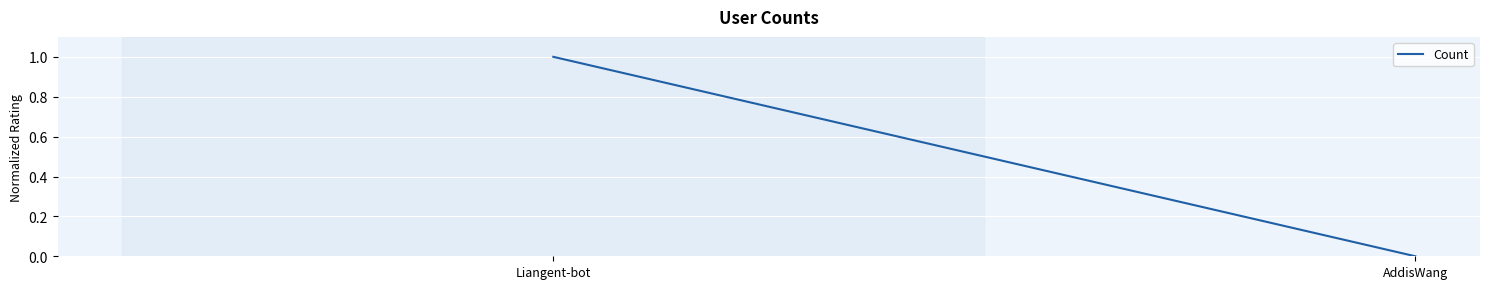

Read the value at Liangent-bot.

1